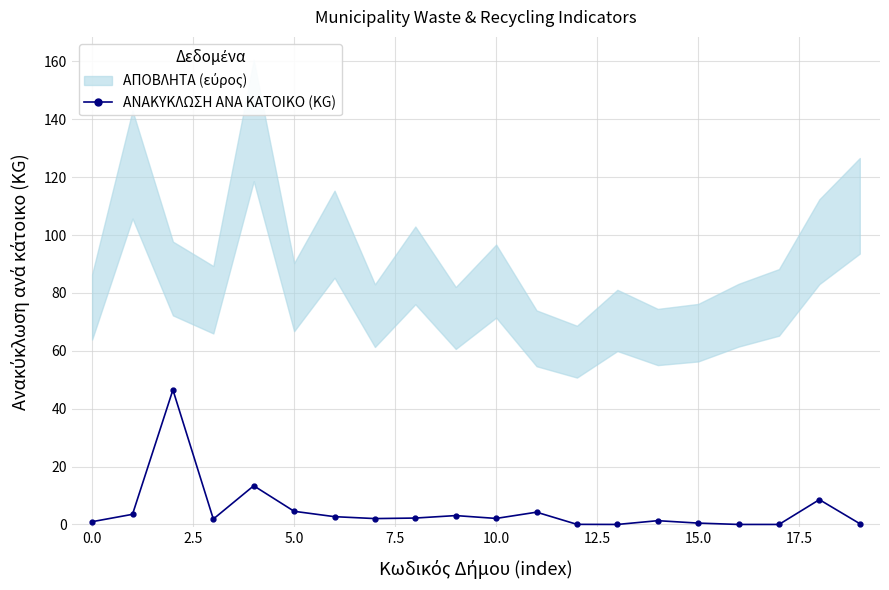

Reading left to right, list all the values displayed in this chart.

1.0	3.5	46.5	1.9	13.4	4.5	2.7	2.0	2.2	3.1	2.1	4.2	0.0	0.0	1.3	0.5	0.0	0.0	8.6	0.3